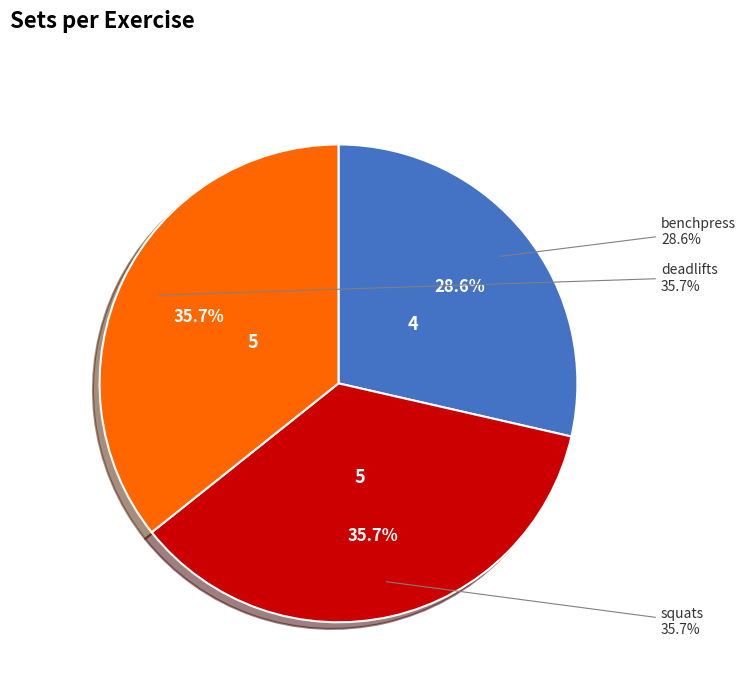

Which category has the smallest portion of the pie?

benchpress